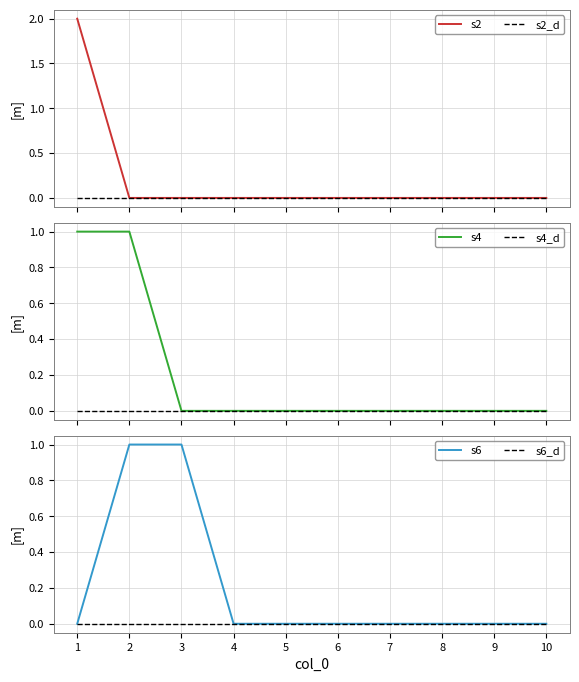

What is the greatest value displayed?

2